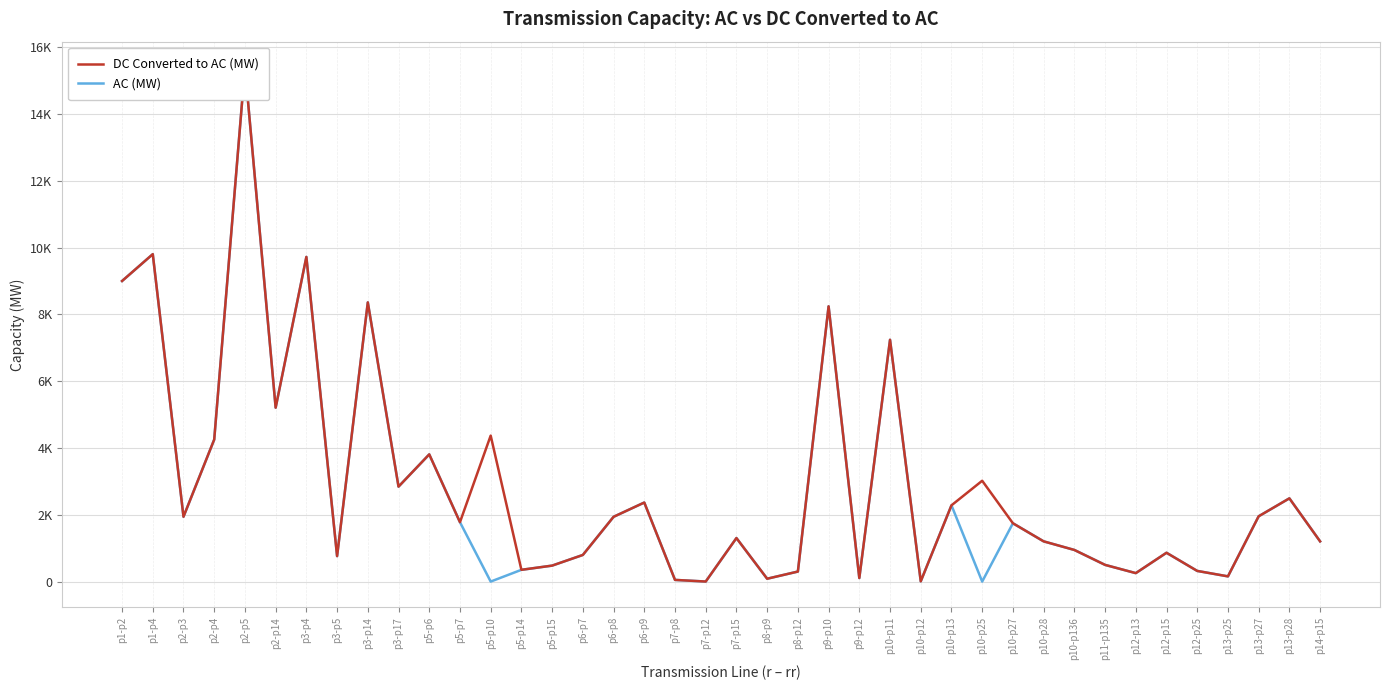

Which series has the largest total across all categories?

DC Converted to AC (MW)